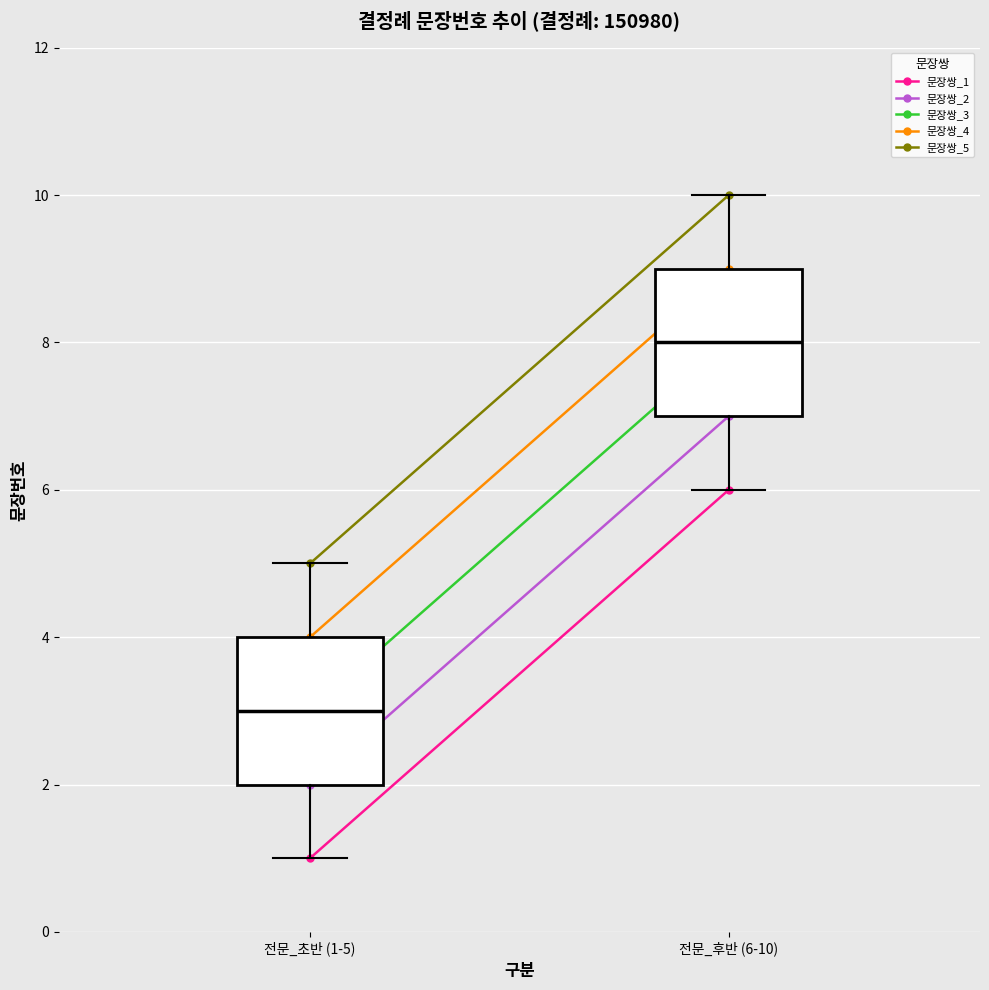

What is the difference between the highest and lowest values at 전문_후반 (6-10)?

4